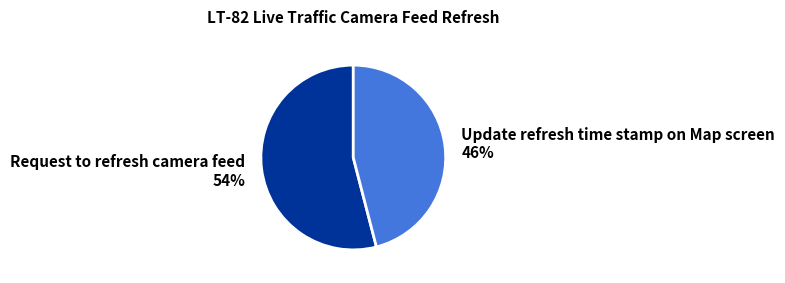

What percentage is the Update refresh time stamp on Map screen slice, to the nearest percent?

46%